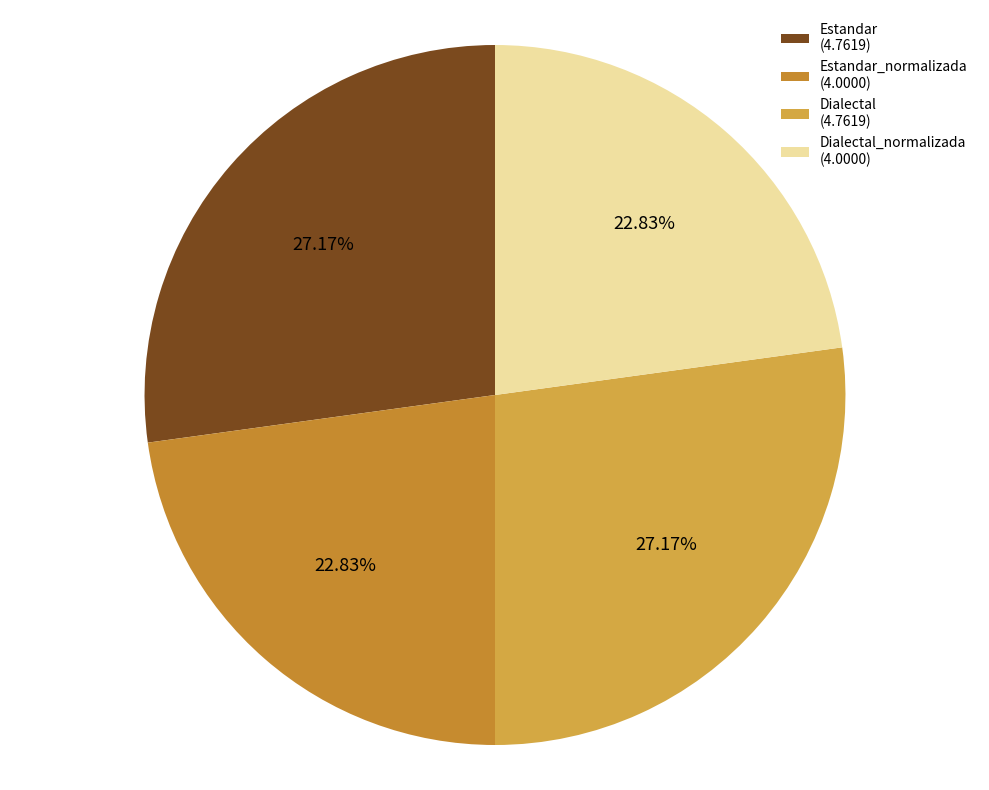

Is there any slice that represents more than half of the pie?

No